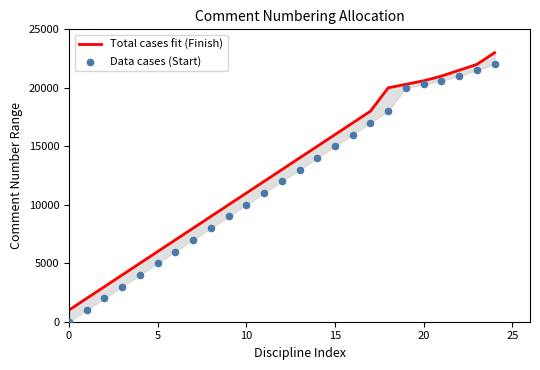

Which series contains the highest Y value?

Total cases fit (Finish)